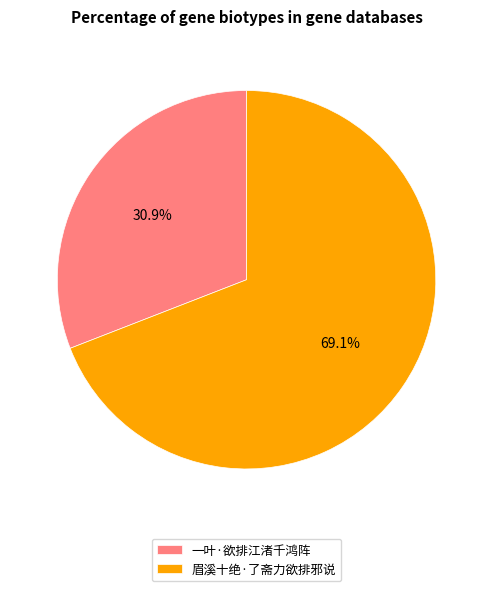

How many segments does this pie chart have?

2